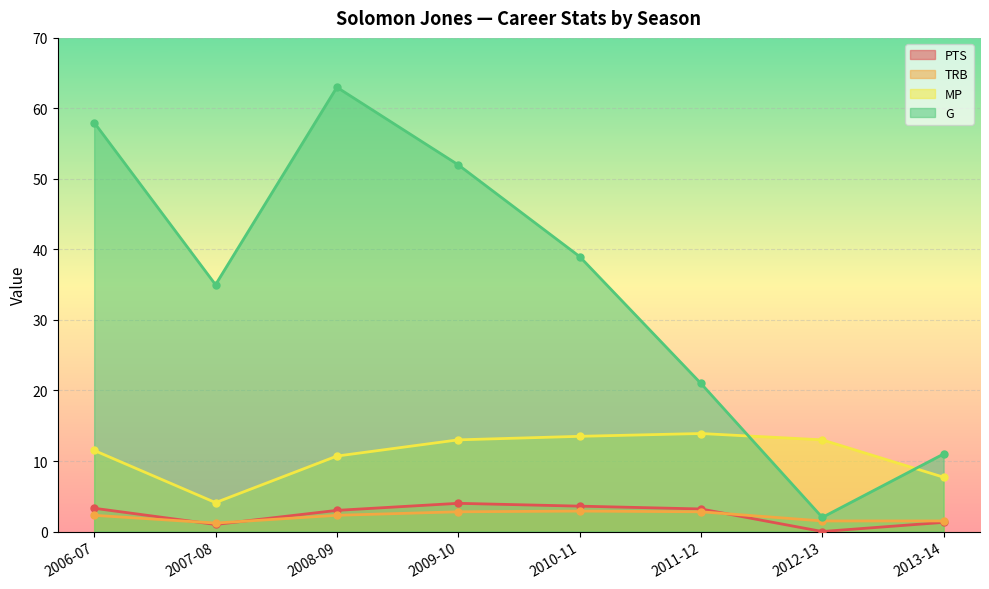

How many values in the TRB series are below 2?

3